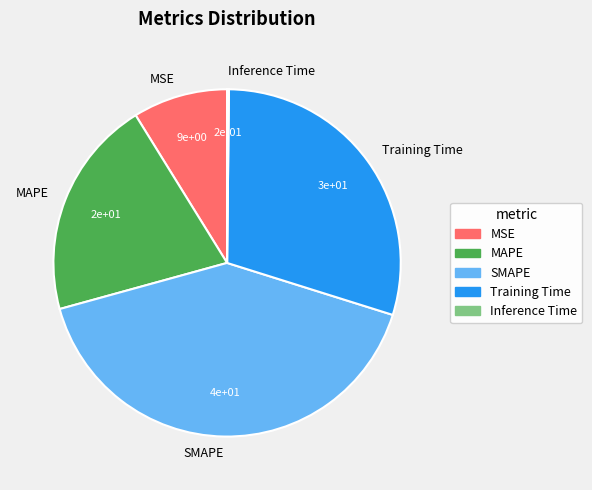

What is the largest slice in the pie chart?

SMAPE